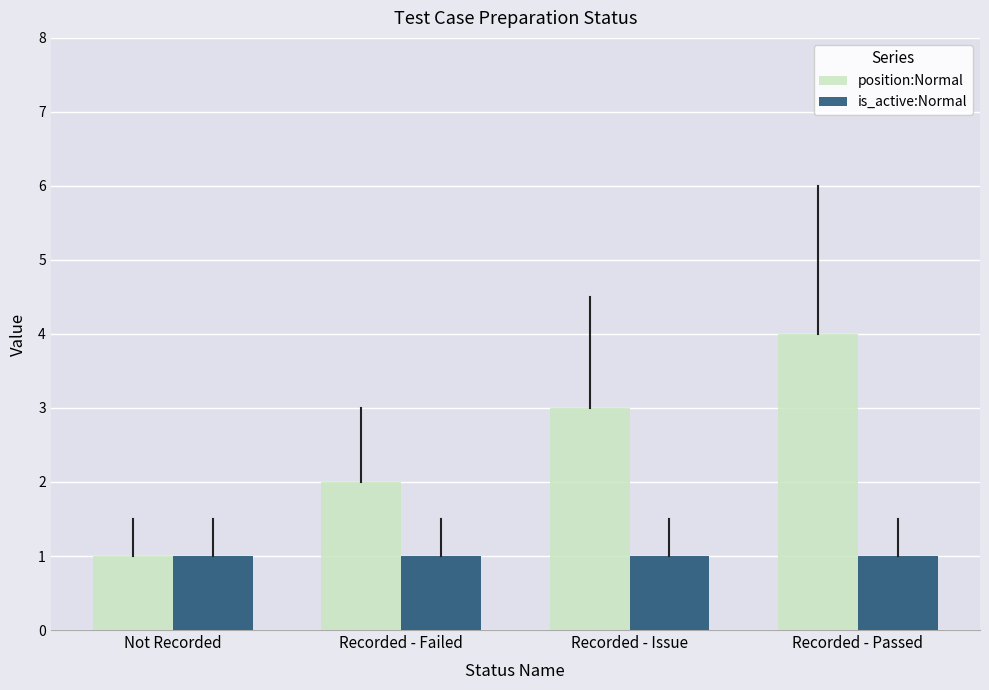

Which series has the largest range (max minus min)?

position:Normal